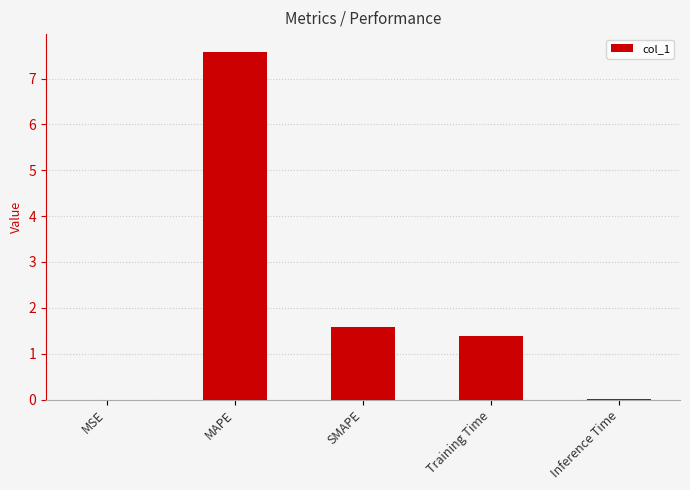

What is the sum of all values?

10.6